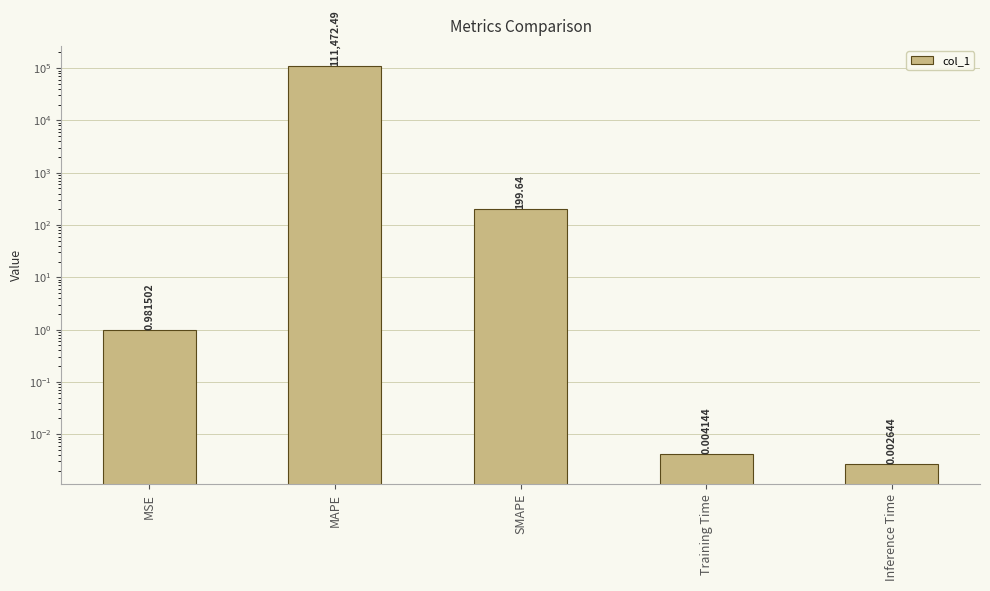

Are the bars horizontal?

No